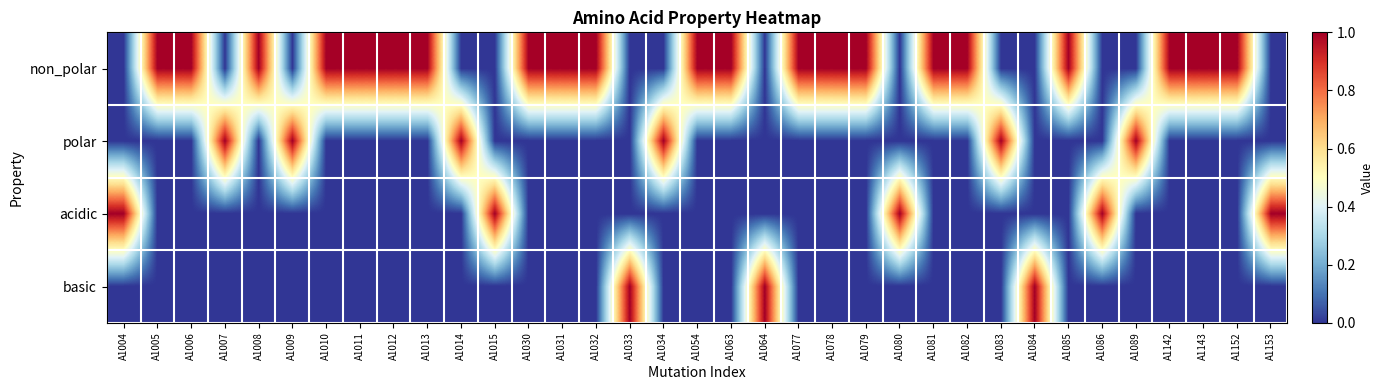

Reading left to right, extract all data points from this chart.

row_0: 0	1	1	0	1	0	1	1	1	1	0	0	1	1	1	0	0	1	1	0	1	1	1	0	1	1	0	0	1	0	0	1	1	1	0
row_1: 0	0	0	1	0	1	0	0	0	0	1	0	0	0	0	0	1	0	0	0	0	0	0	0	0	0	1	0	0	0	1	0	0	0	0
row_2: 1	0	0	0	0	0	0	0	0	0	0	1	0	0	0	0	0	0	0	0	0	0	0	1	0	0	0	0	0	1	0	0	0	0	1
row_3: 0	0	0	0	0	0	0	0	0	0	0	0	0	0	0	1	0	0	0	1	0	0	0	0	0	0	0	1	0	0	0	0	0	0	0